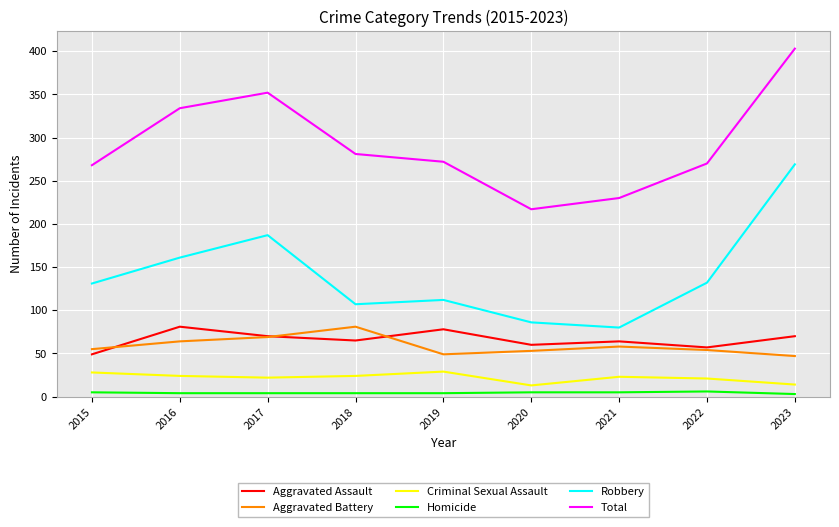

True or false: Aggravated Battery has a value of 49 at 2019.

True